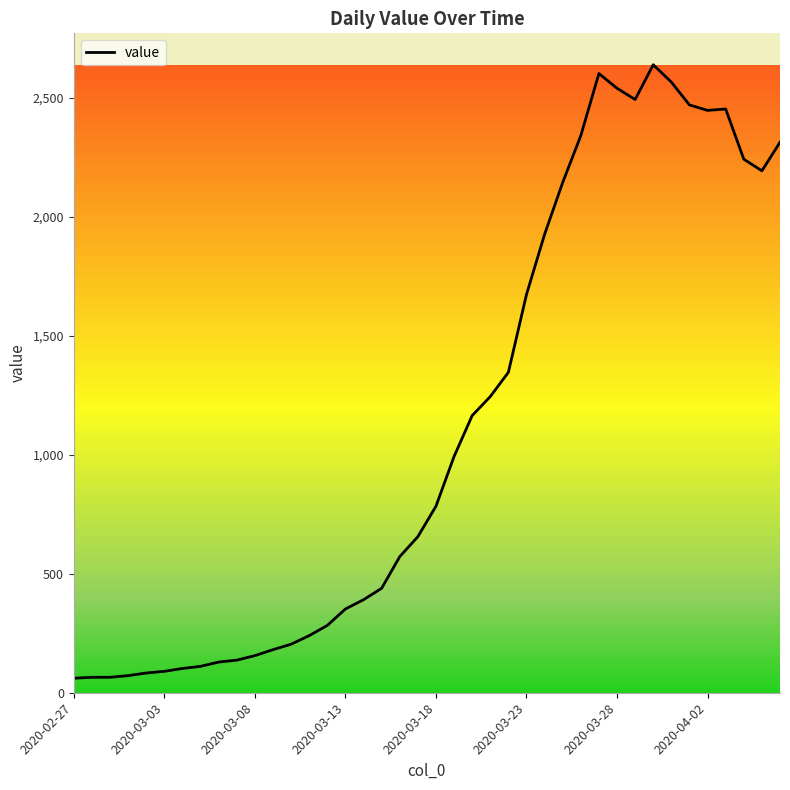

What is the greatest value displayed?

2640